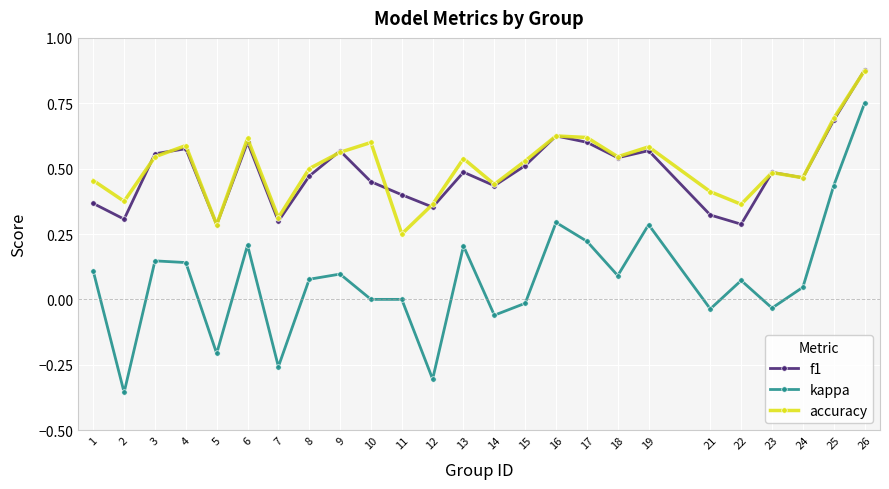

True or false: accuracy and kappa intersect in this chart.

False